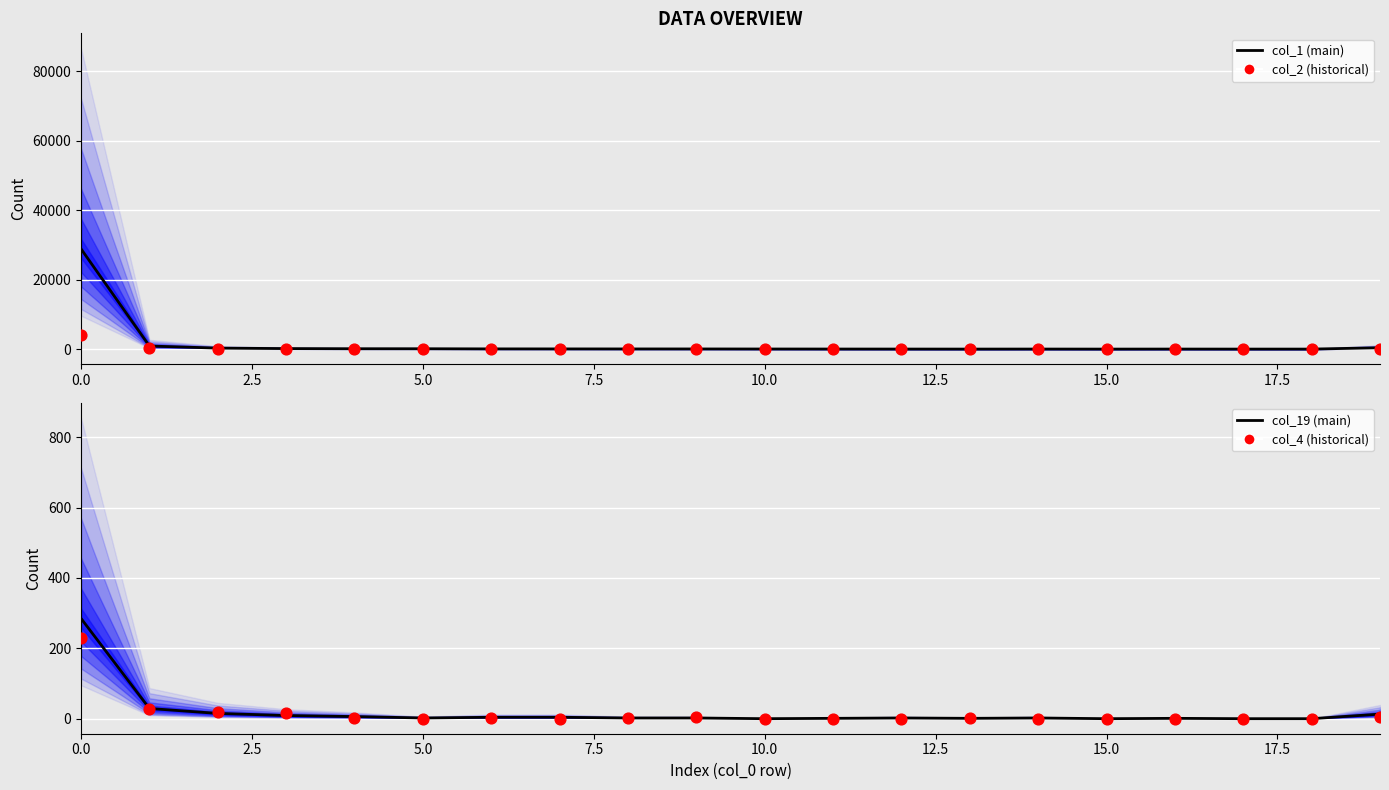

Which series has the widest spread of Y values?

col_1 (main)